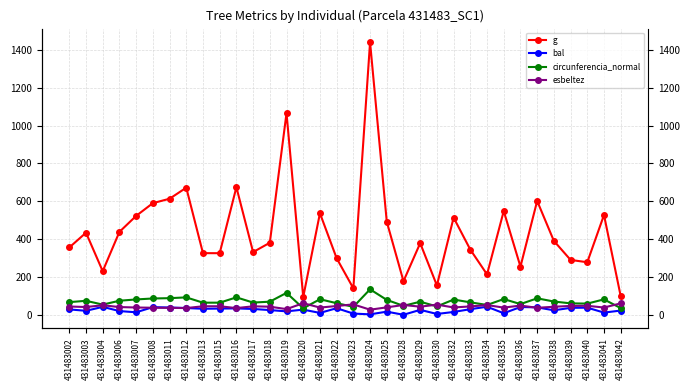

Where does the g series first go above 380?

431483003